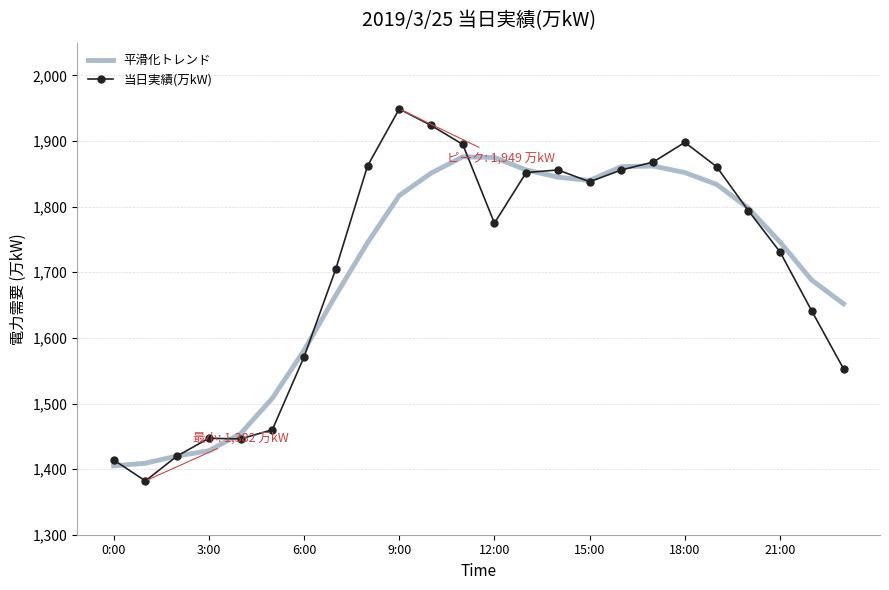

What is the difference between the maximum and minimum values in the 平滑化トレンド series?

471